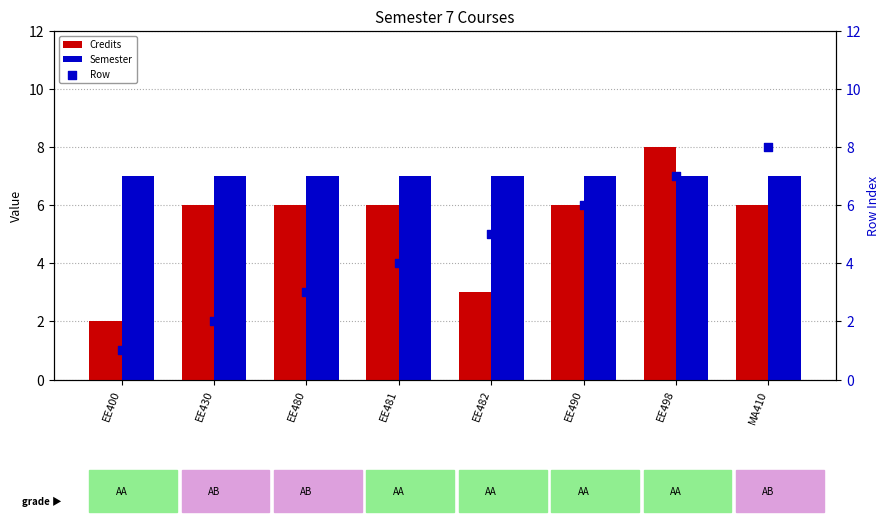

Which series has the widest spread of Y values?

Row